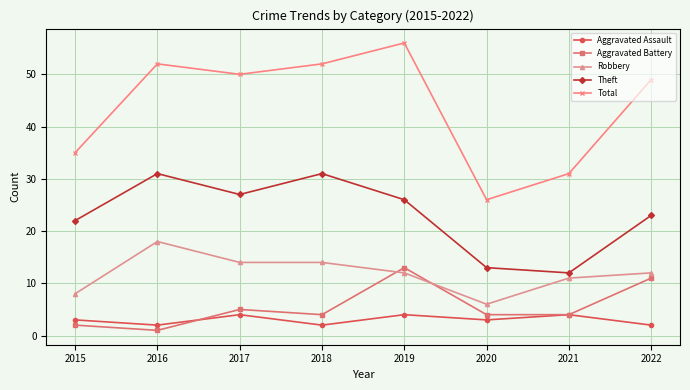

What is the sum of the Total values at 2016 and 2017?

102